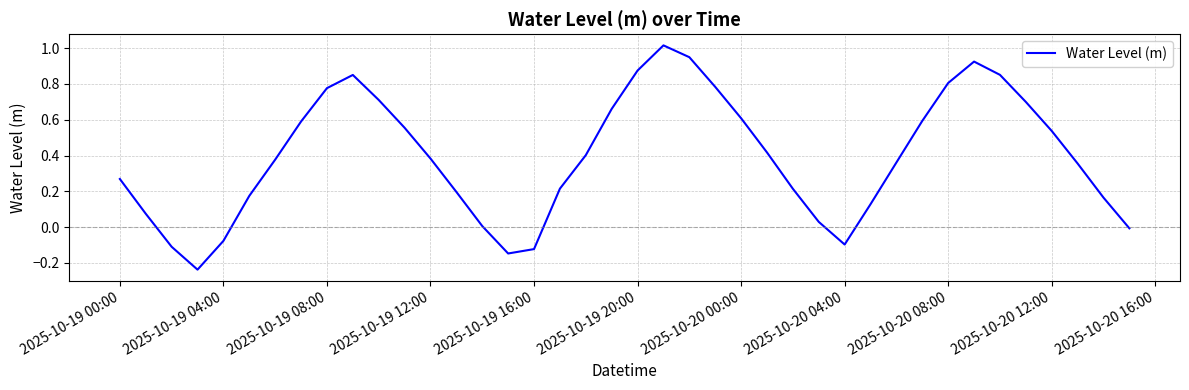

The value at 2025-10-19 04:00 is -0.0. True or false?

False